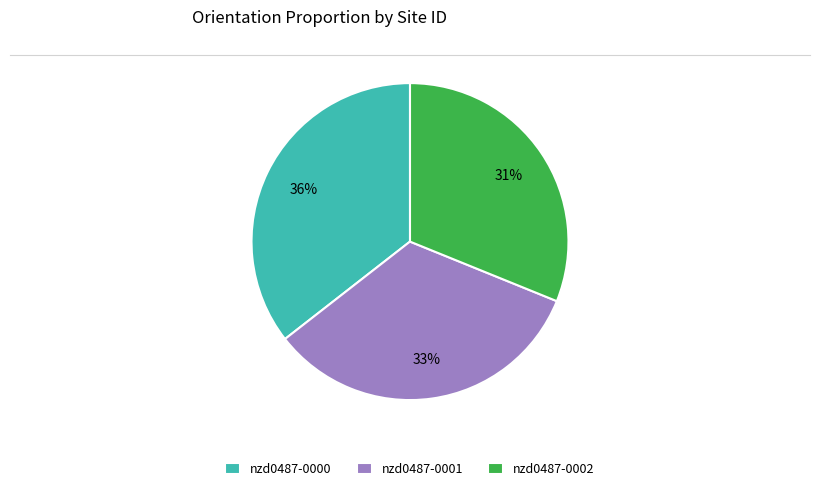

Is it true that nzd0487-0000 is 36% of the pie?

True